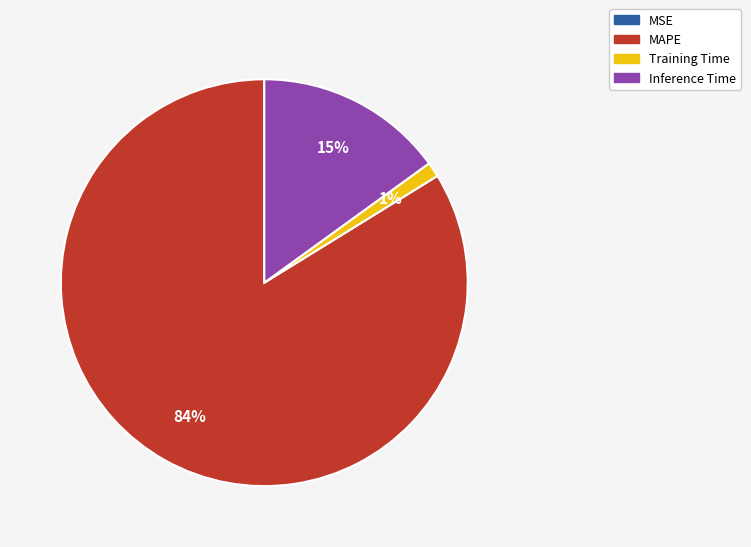

Which category has the biggest portion of the pie?

MAPE